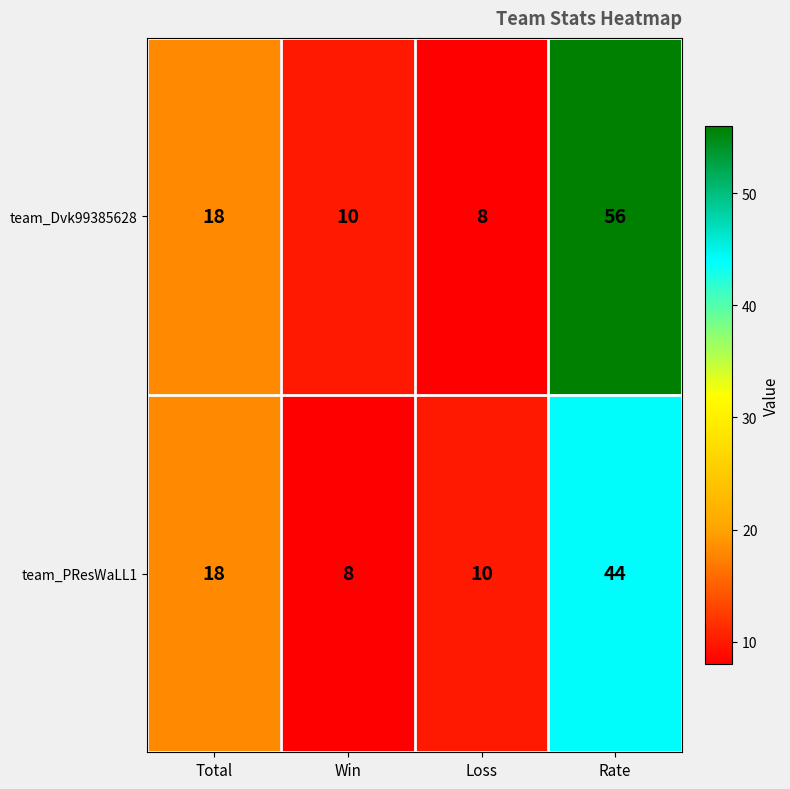

Is it true that team_Dvk99385628 equals 12 at Loss?

False